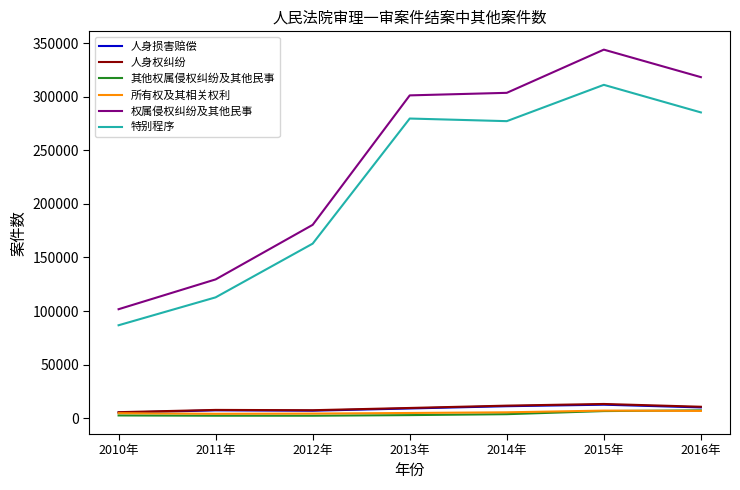

True or false: 特别程序 and 人身损害赔偿 cross at least once.

False